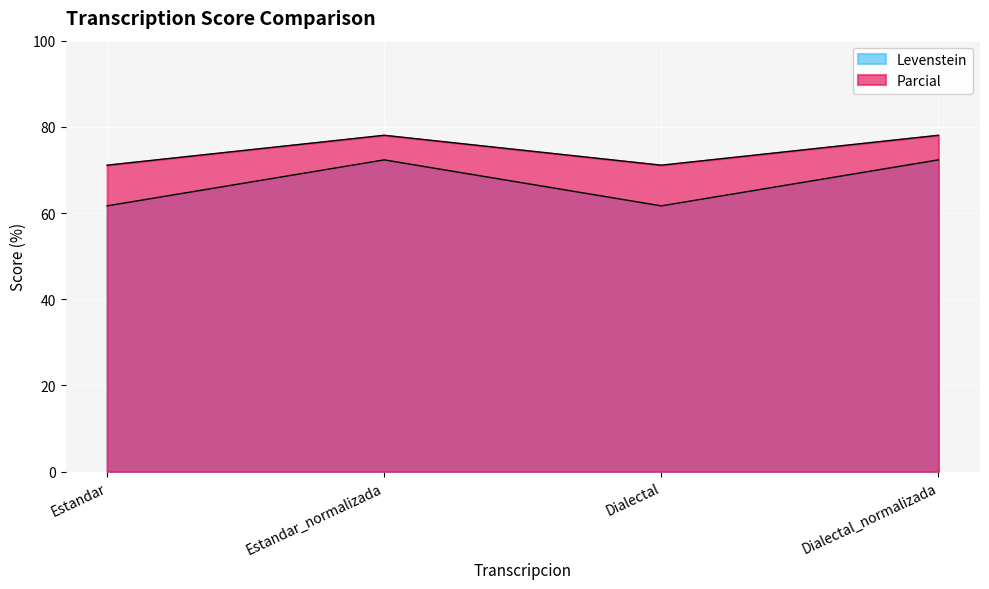

Read the Parcial value at Estandar_normalizada.

78.0